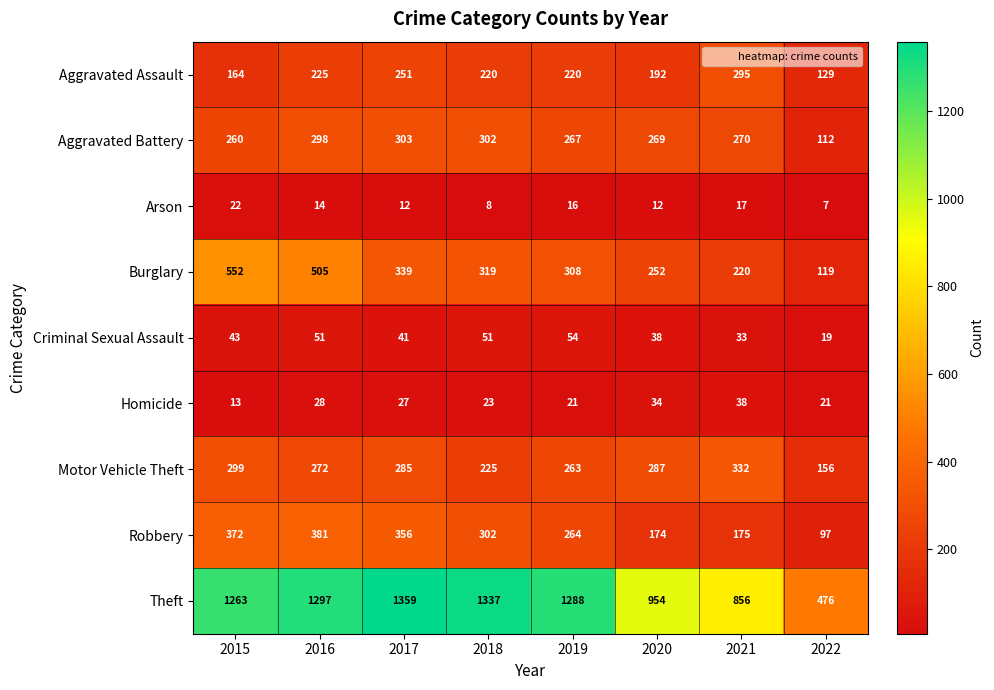

Which label corresponds to the smallest value in the chart?

2022